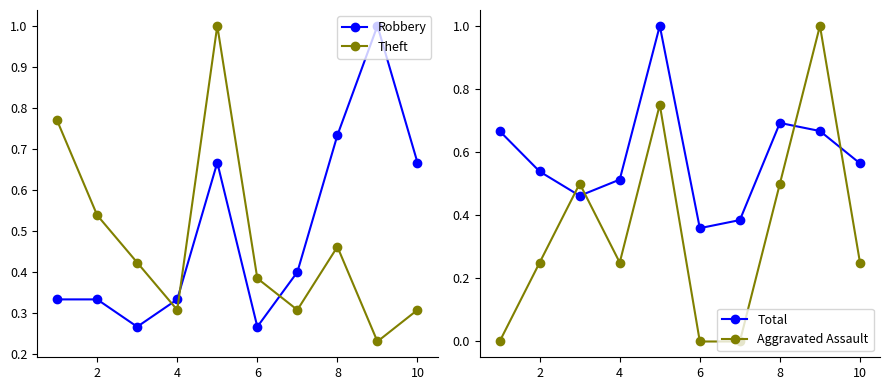

True or false: Theft and Robbery cross at least once.

True